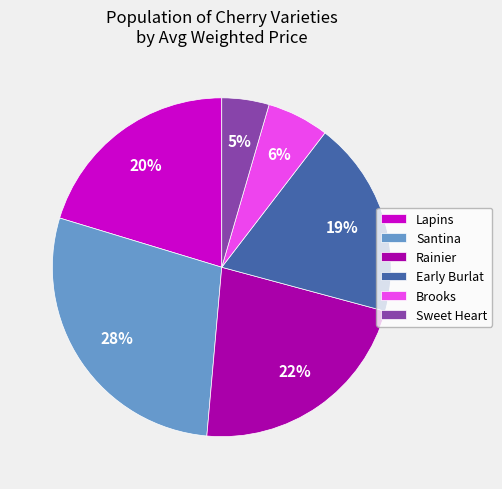

Is it true that Brooks is 17% of the pie?

False